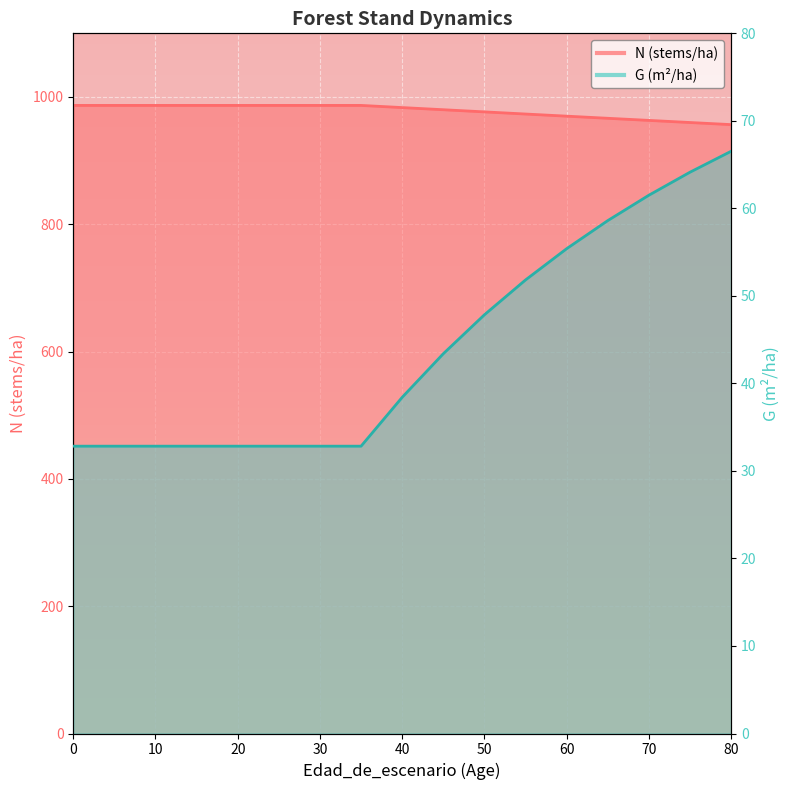

Is the value of G at 60 greater than the value of N at 75?

No